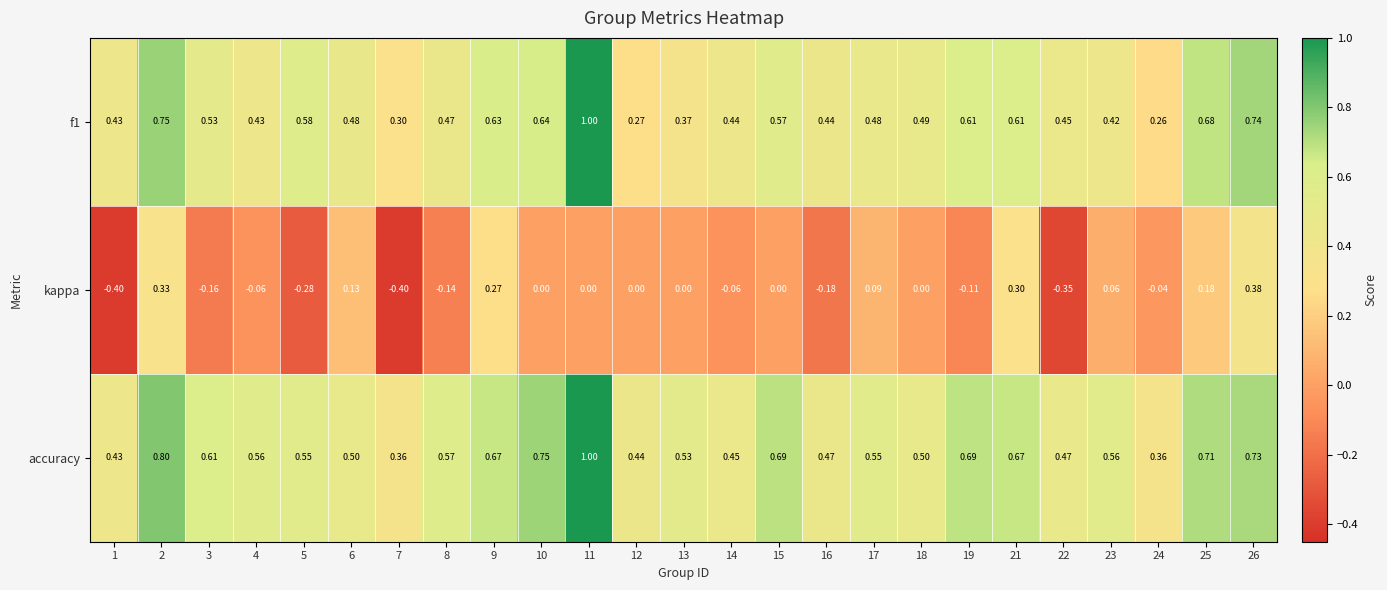

Which series has the largest total across all categories?

accuracy